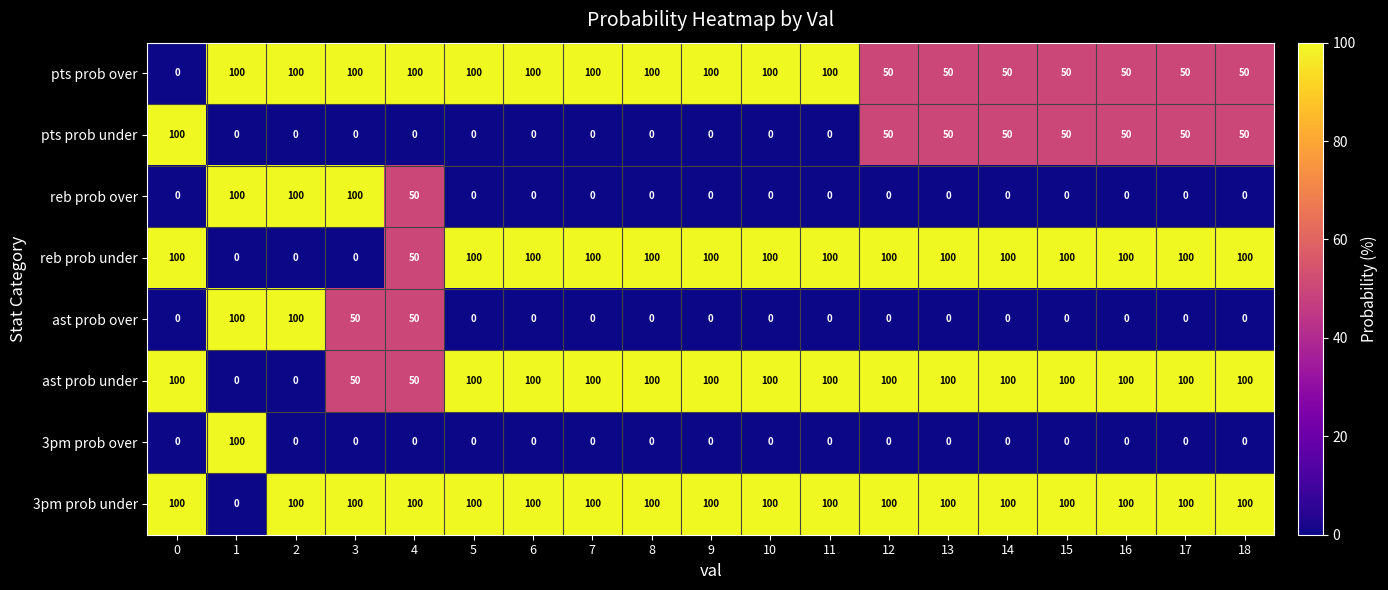

What is the spread (max minus min) of values at 1?

100